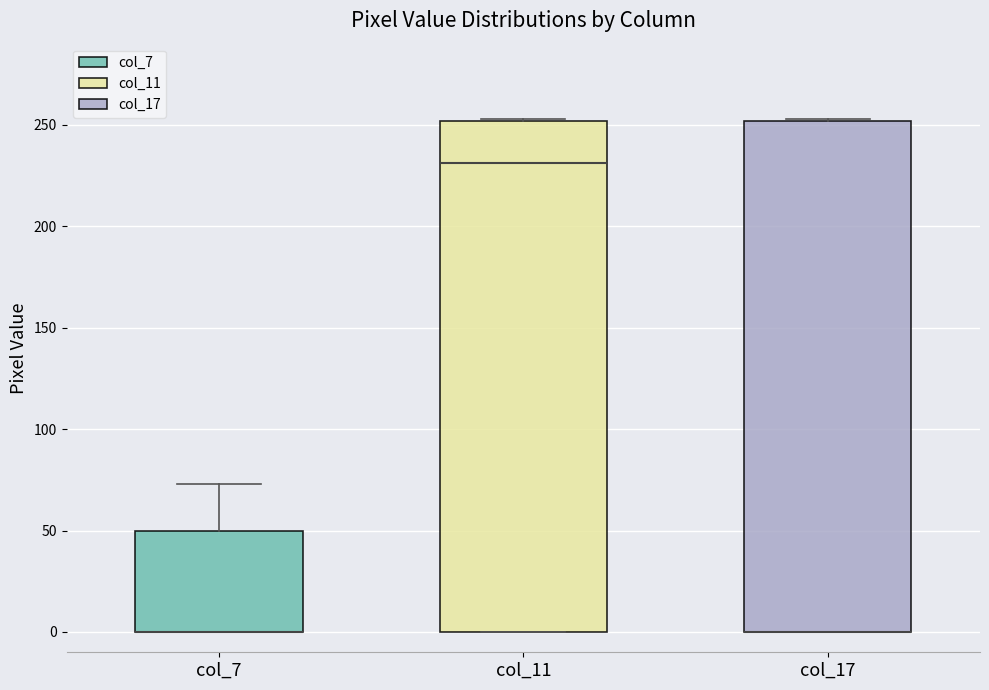

Where is the upper edge of the box for col_17 on the y-axis? The values are not printed on the chart, so give them approximately, as read against the axis.

250